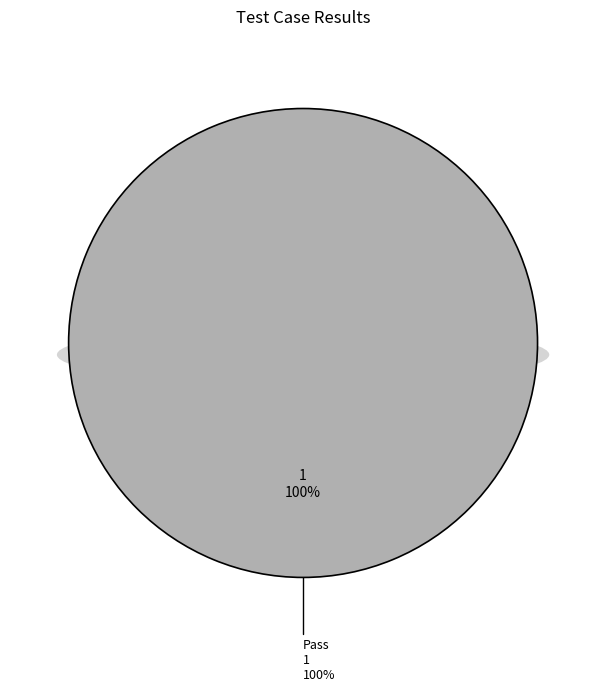

To the nearest percent, what is the difference between the Fail and Pass slice percentages?

100%